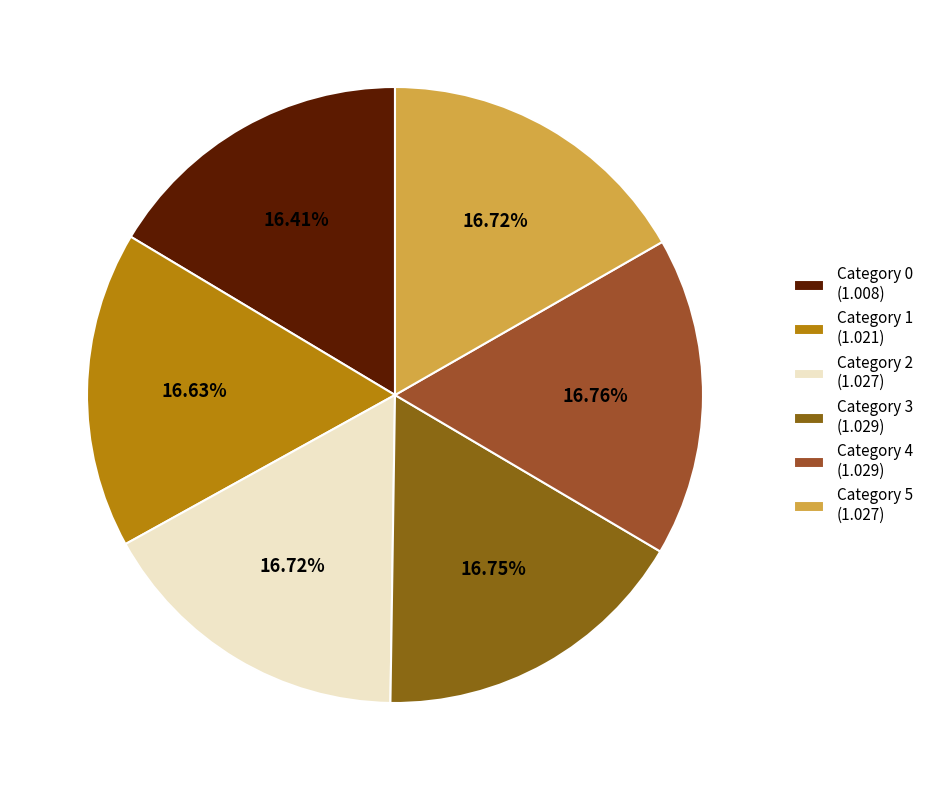

How many segments does this pie chart have?

6